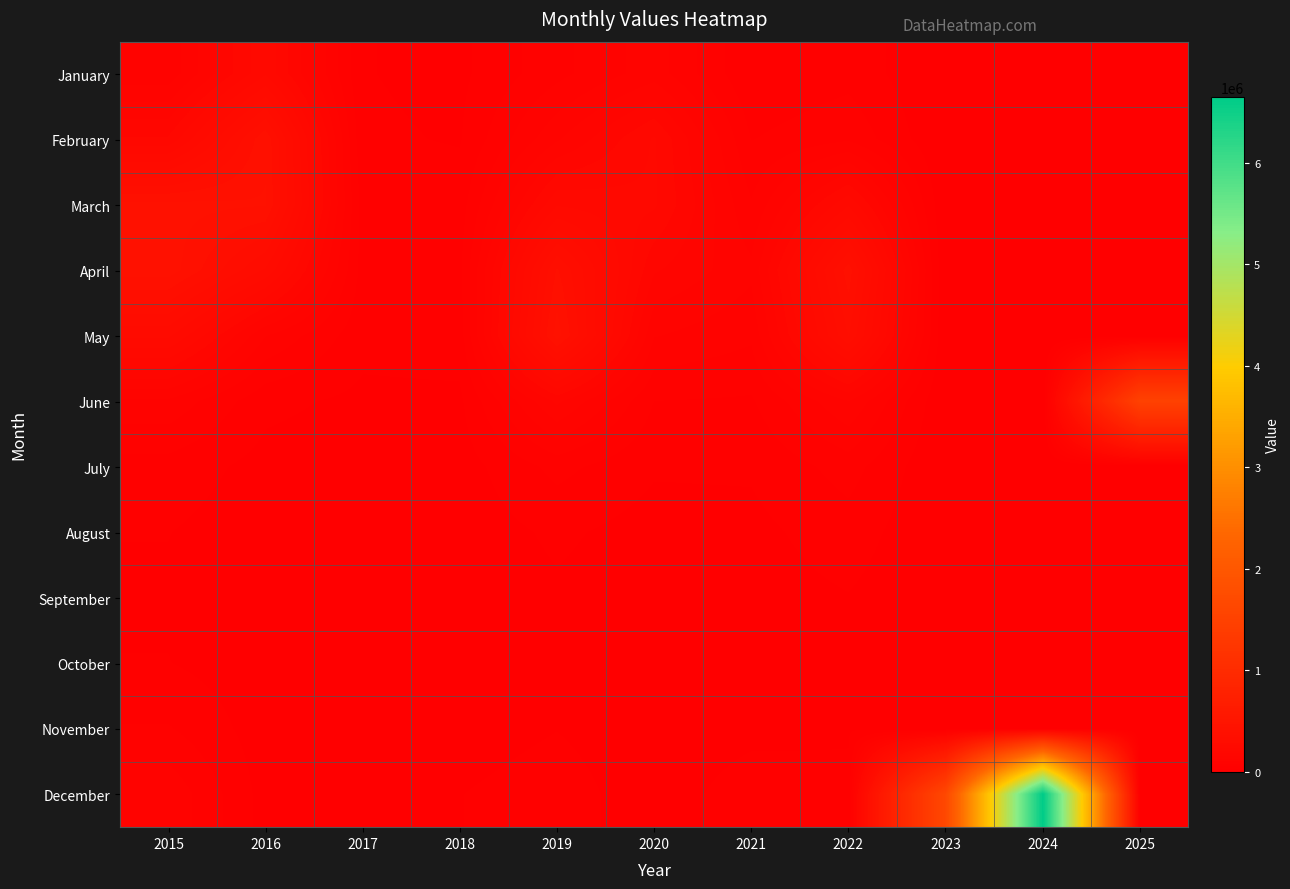

Rank the series at 2015 from lowest to highest value.

September, October, August, July, November, January, June, December, February, May, March, April